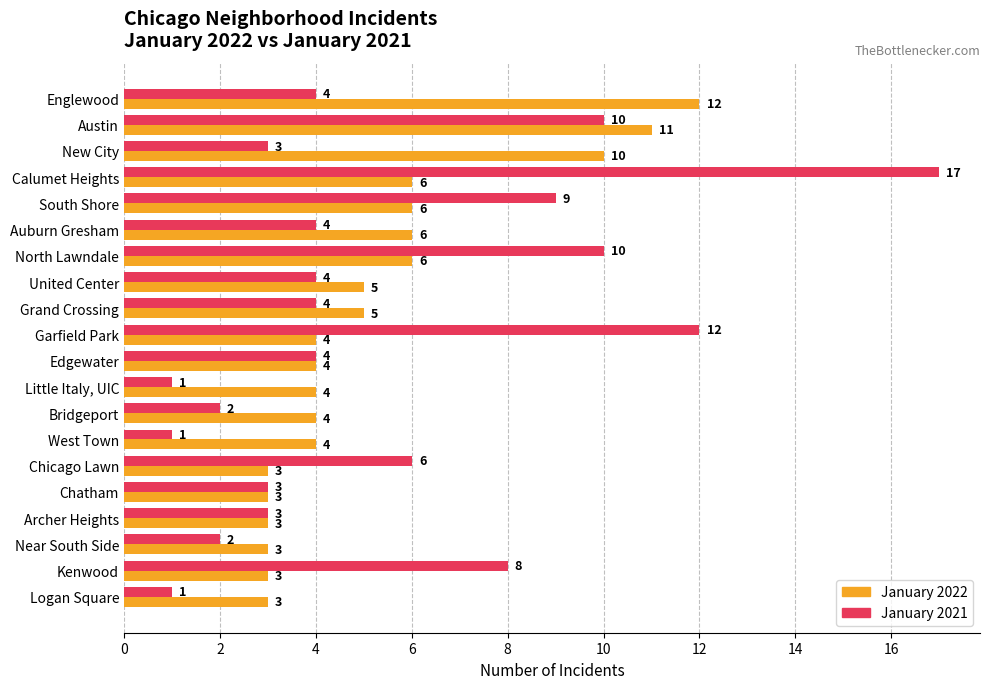

Rank the series at Grand Crossing from lowest to highest value.

January 2021, January 2022